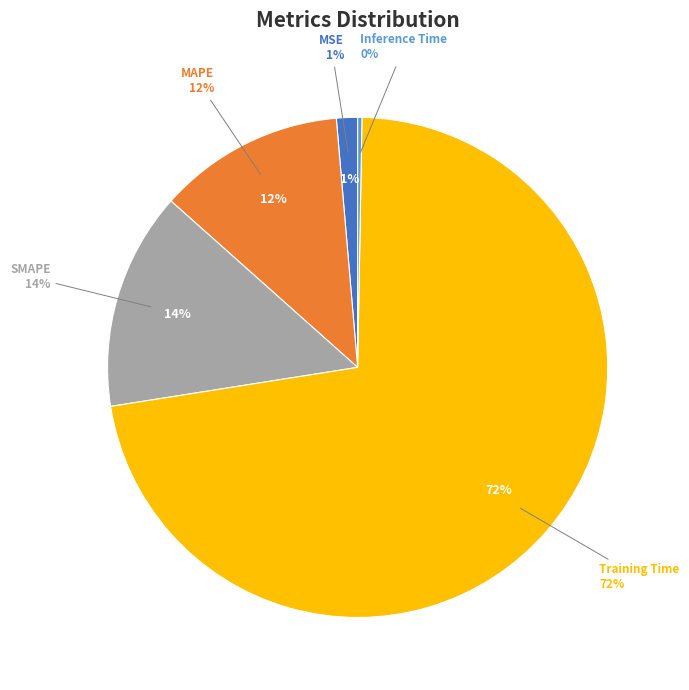

Which category has the biggest portion of the pie?

Training Time